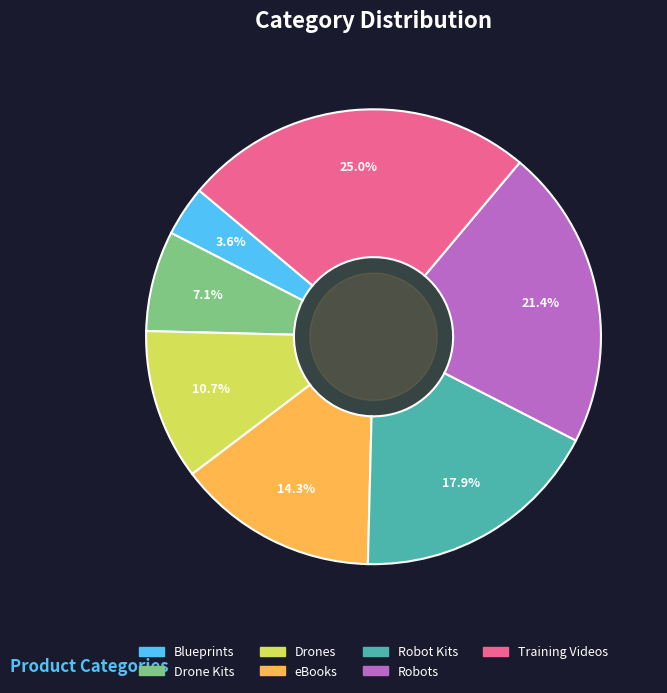

Approximately how many times larger is the value at Drones compared to Blueprints?

3.0